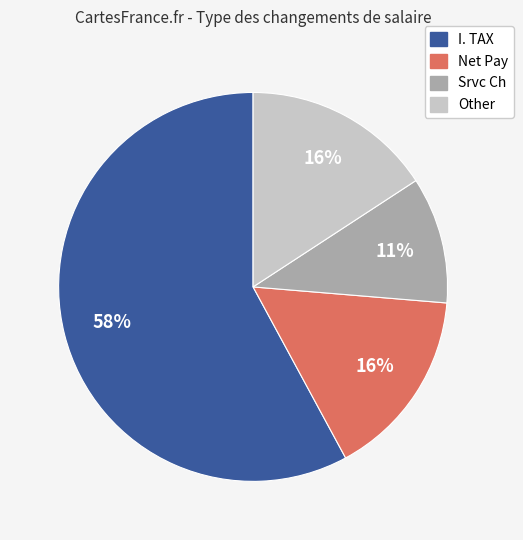

How many slices are in this pie chart?

4